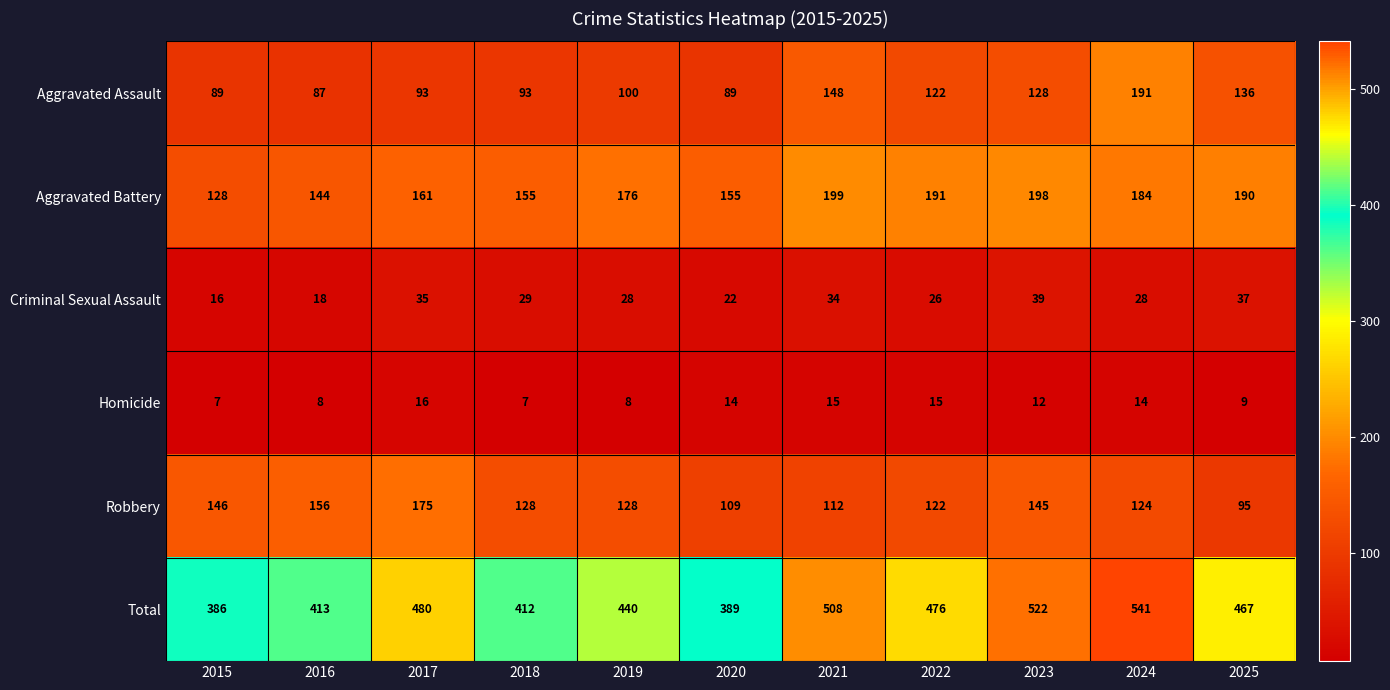

List the series in order of their peak value, lowest first.

Homicide, Criminal Sexual Assault, Robbery, Aggravated Assault, Aggravated Battery, Total